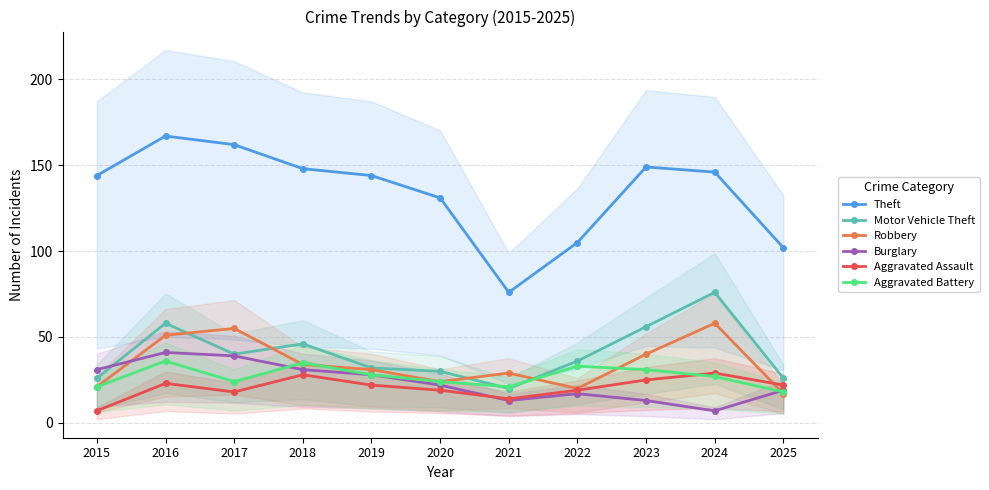

Is the value of Aggravated Assault at 2021 greater than the value of Burglary at 2017?

No